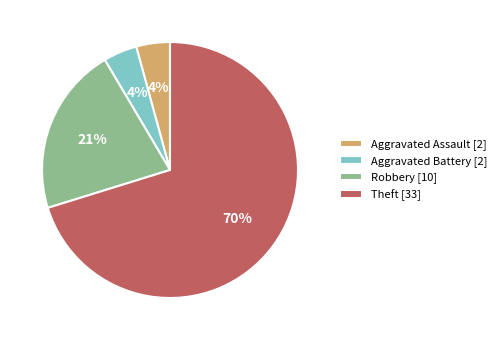

True or false: Aggravated Battery [2] accounts for 10% of the total.

False